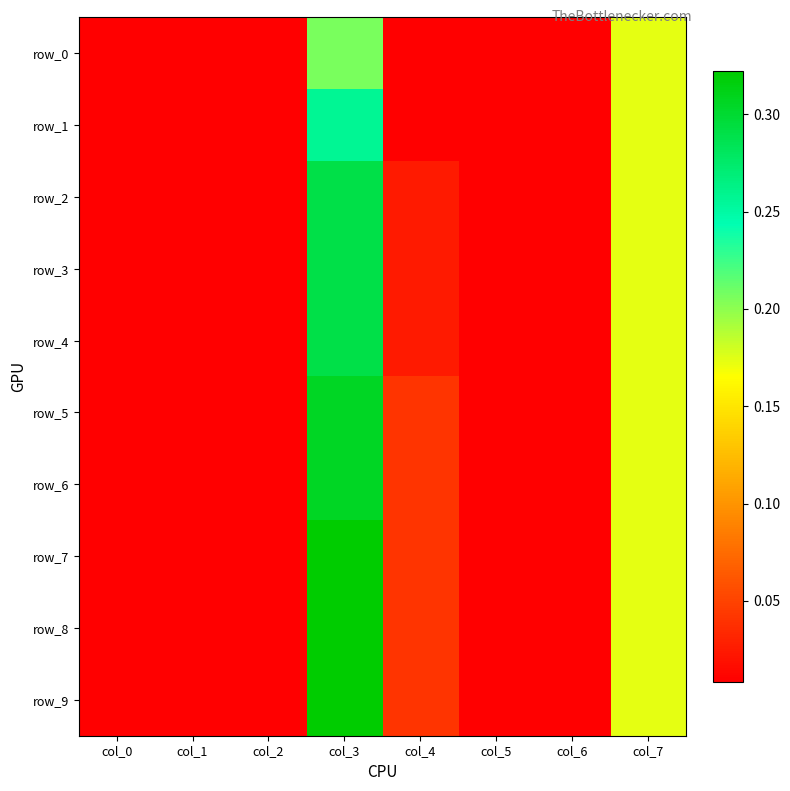

How many categories are shown in the chart?

8